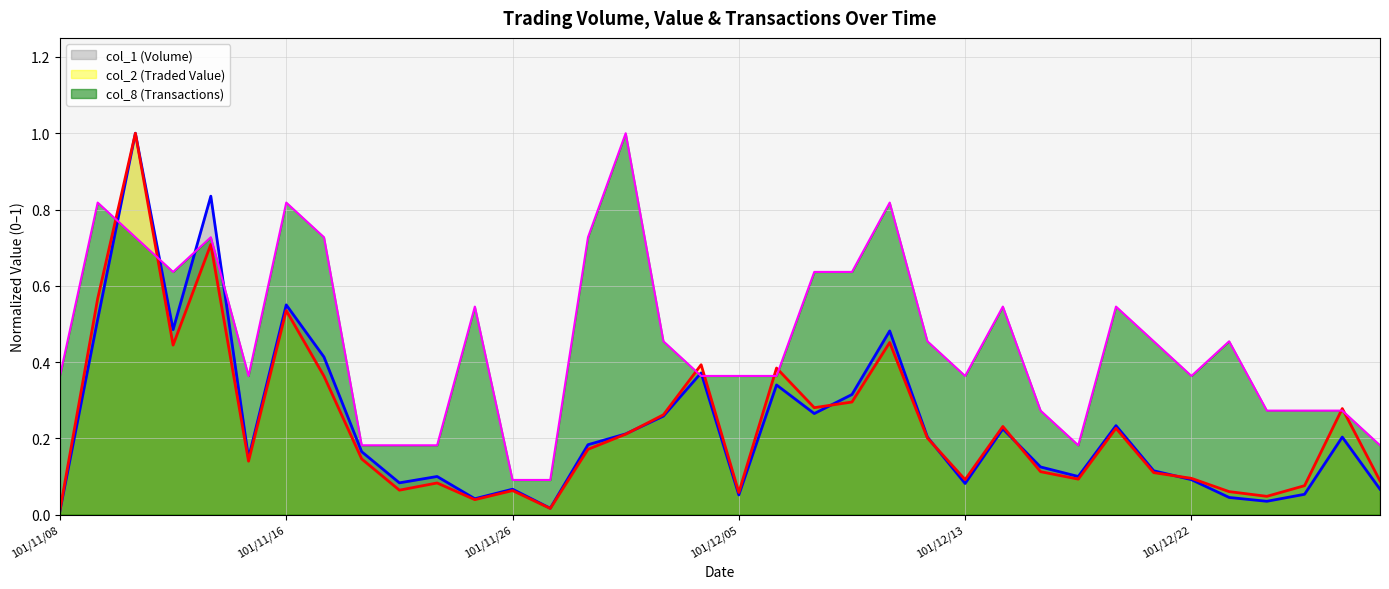

What is the average value of the col_2 (Traded Value) series?

0.2